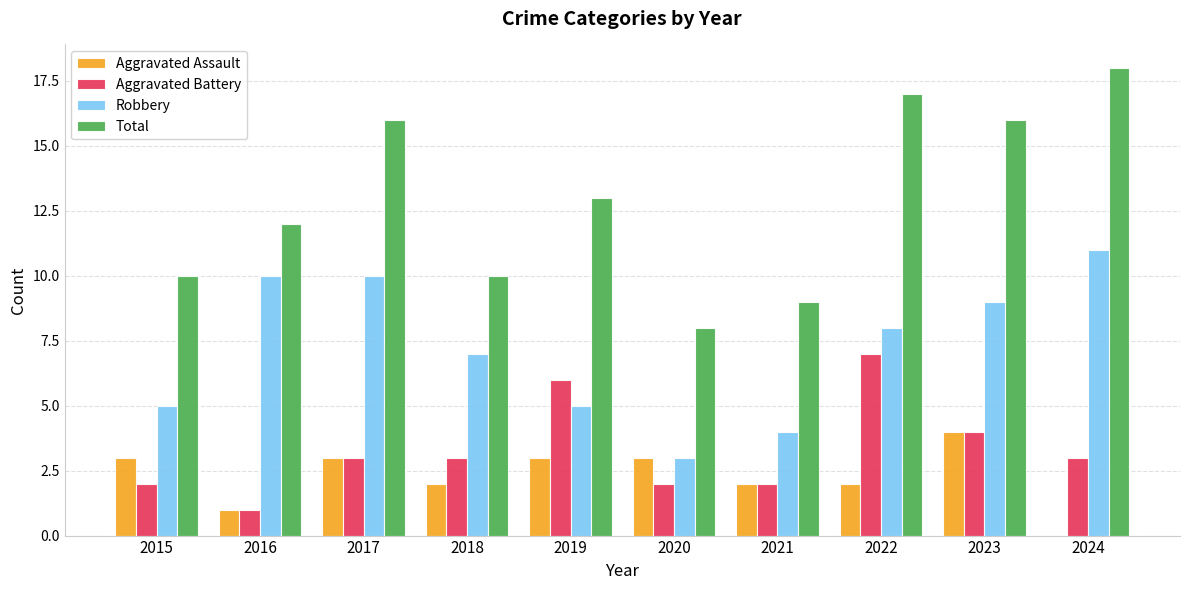

How many groups of bars are there?

10